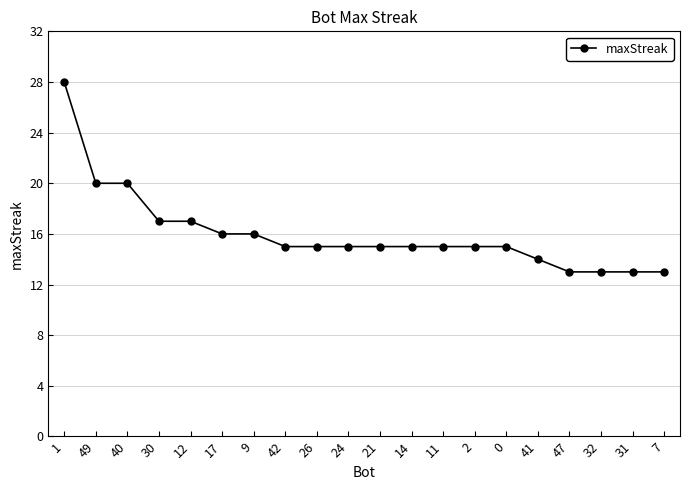

What is the ratio of the value at 2 to the value at 42?

1.0